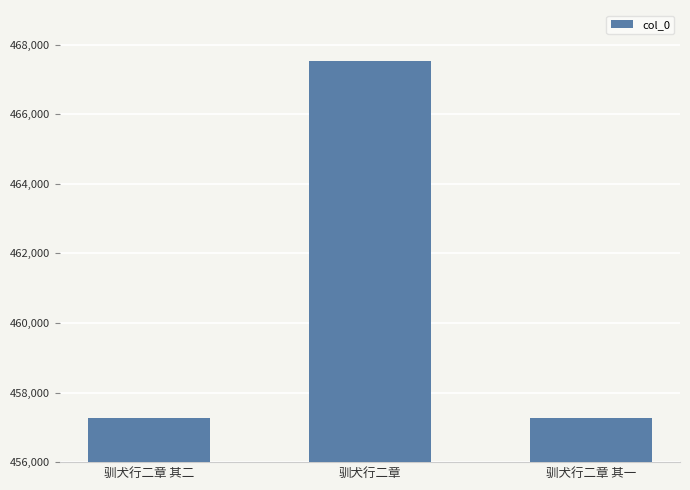

What is the maximum value shown in the chart?

467538